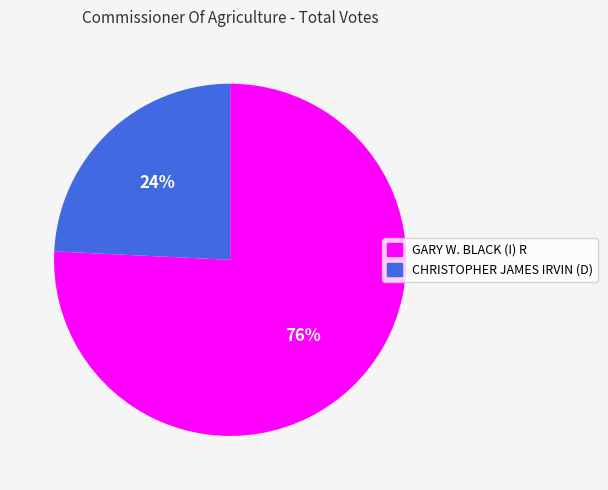

What is the majority slice?

GARY W. BLACK (I) R